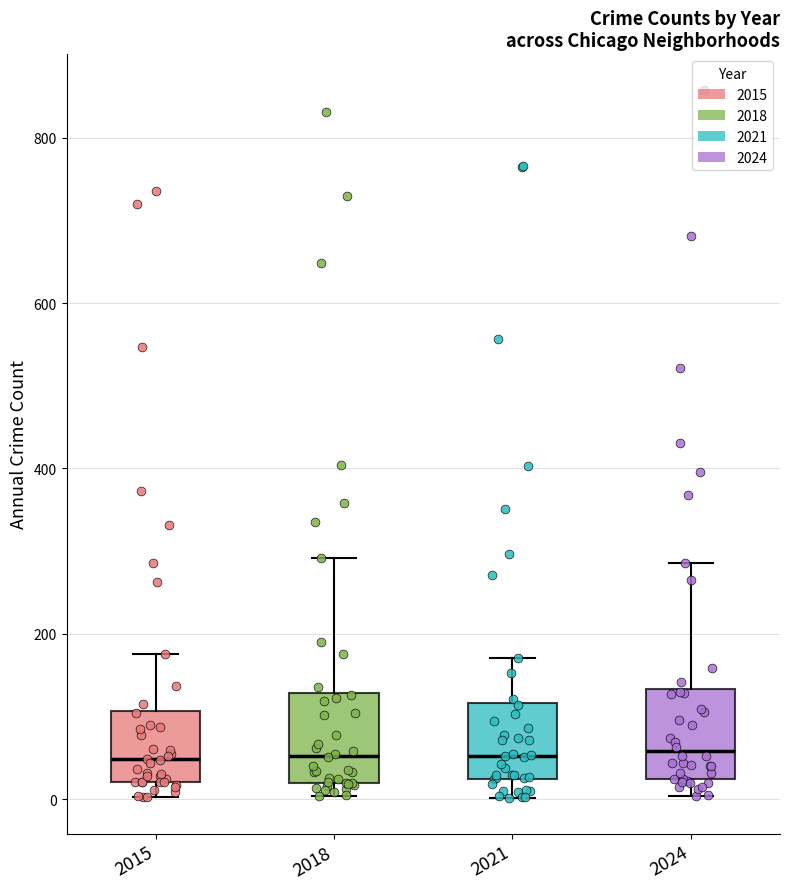

Reading left to right, transcribe this box plot: for each box, give where its median line is, the range the box spans, and where its two whiskers end, as read against the y-axis. The values are not printed on the chart, so give them approximately, as read against the axis.

2015: median 40, box 20 to 100, whiskers 0 to 180
2018: median 60, box 20 to 120, whiskers 0 to 300
2021: median 60, box 20 to 120, whiskers 0 to 180
2024: median 60, box 20 to 140, whiskers 0 to 280